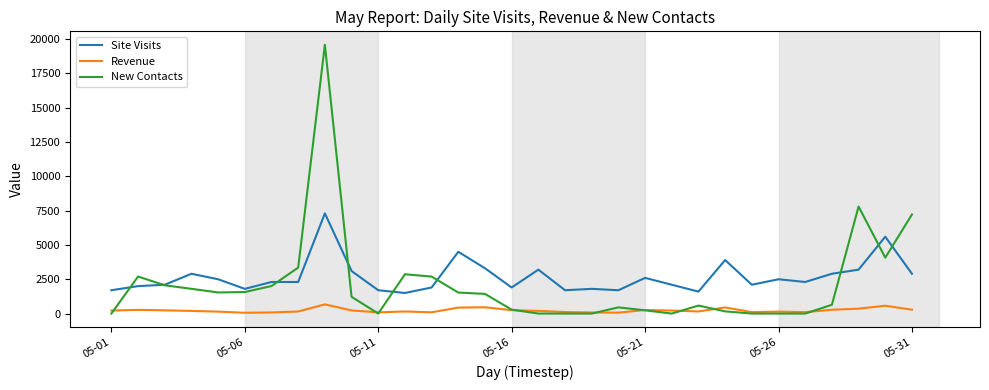

Rank the series by their maximum value, from highest to lowest.

New Contacts, Site Visits, Revenue